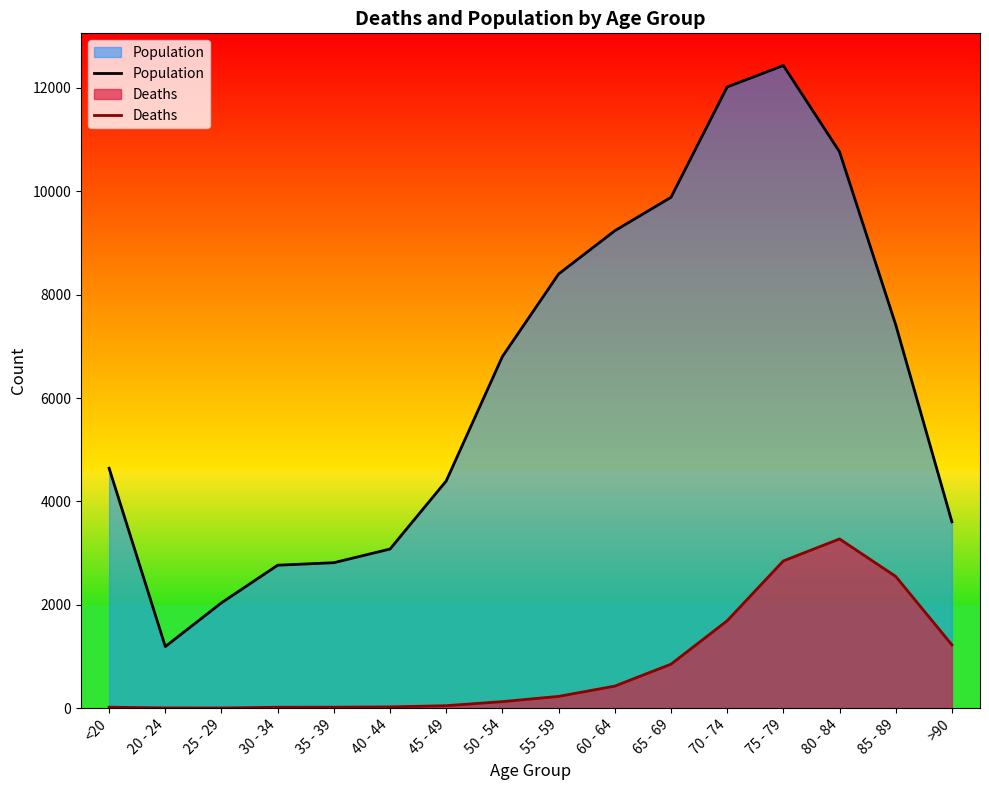

True or false: Population and Deaths intersect in this chart.

False